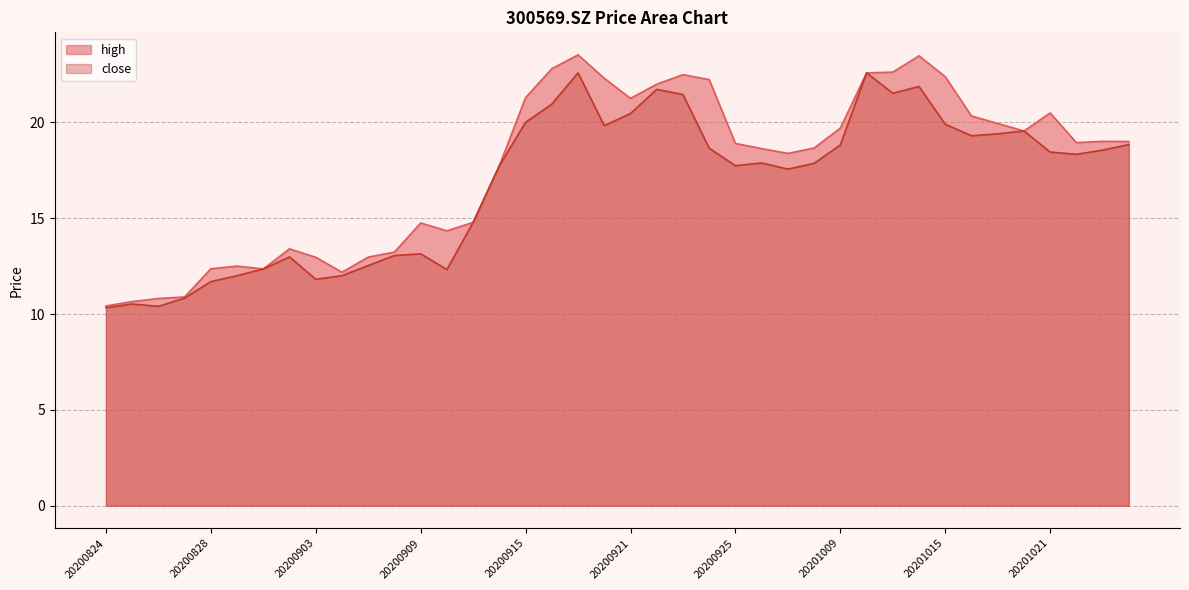

True or false: high has a value of 12.3 at 20200901.

True